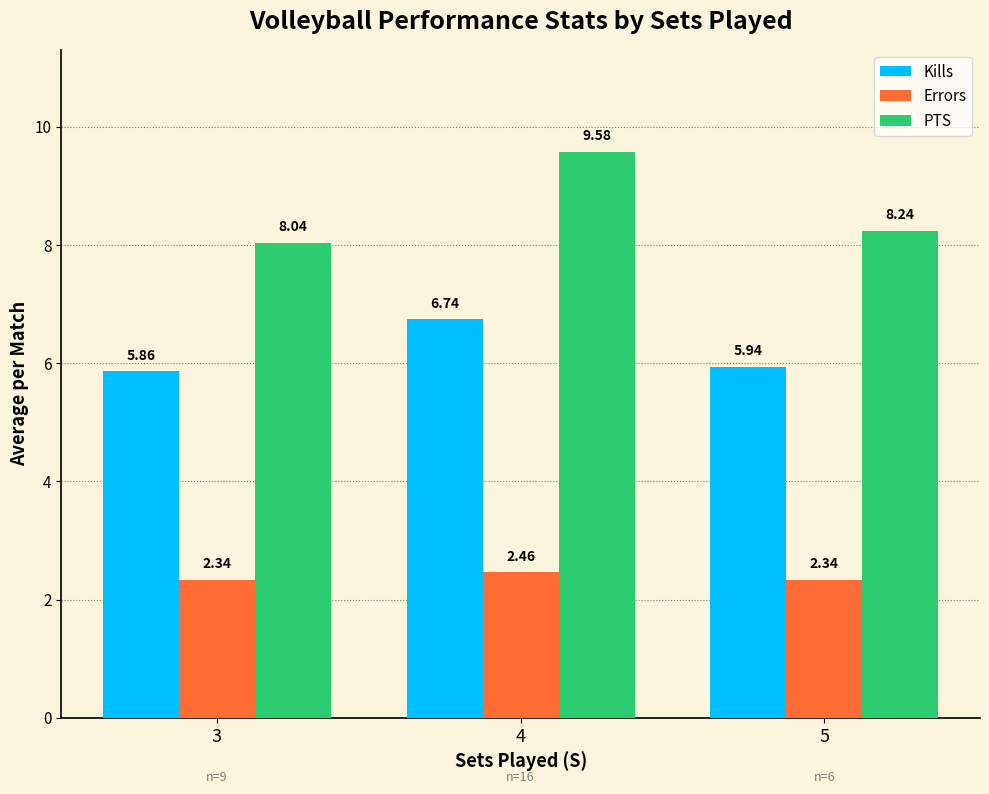

Is the value of Errors at 5 greater than the value of Kills at 3?

No